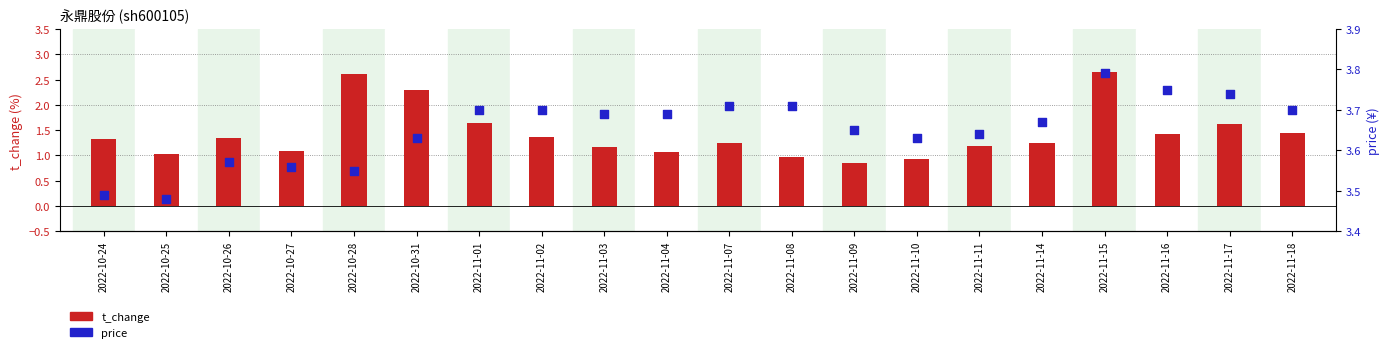

What is the total value across all series at 2022-11-15?

6.4